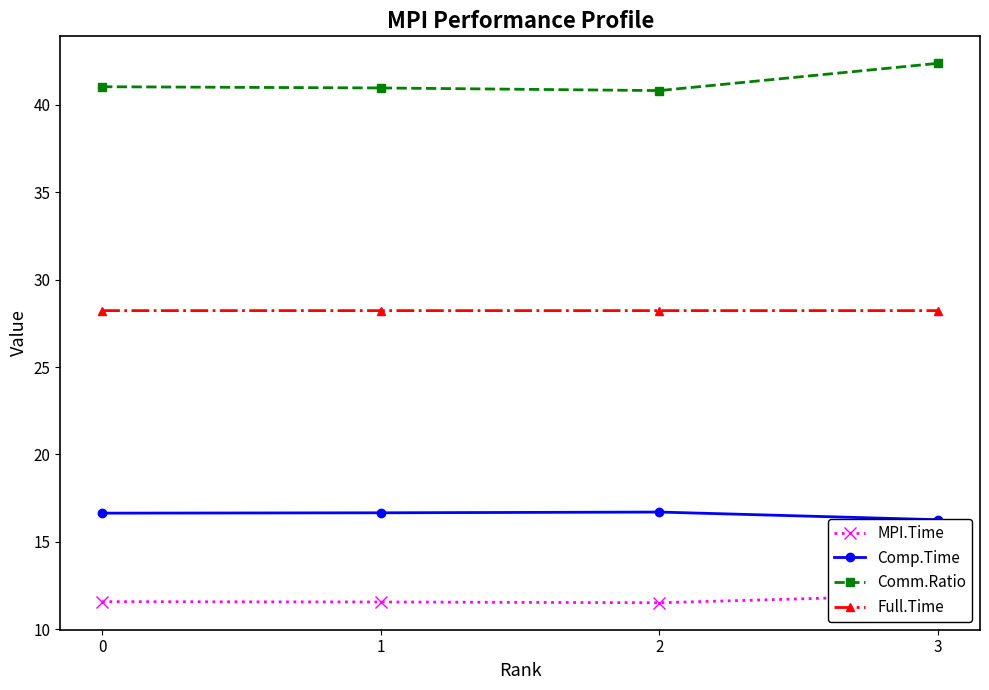

Which label corresponds to the largest value in the chart?

3